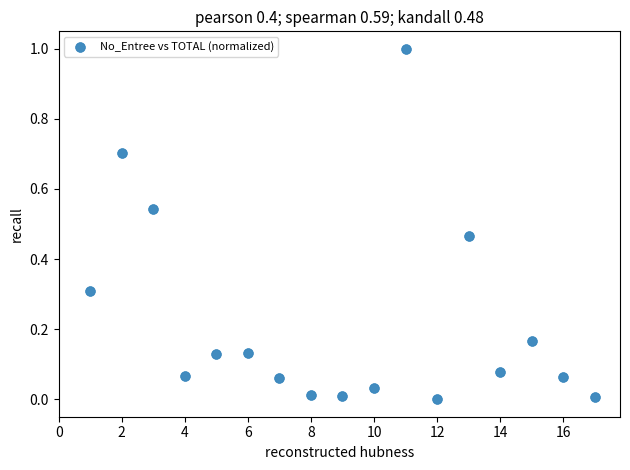

What is the range of X values (max minus min)?

16.0